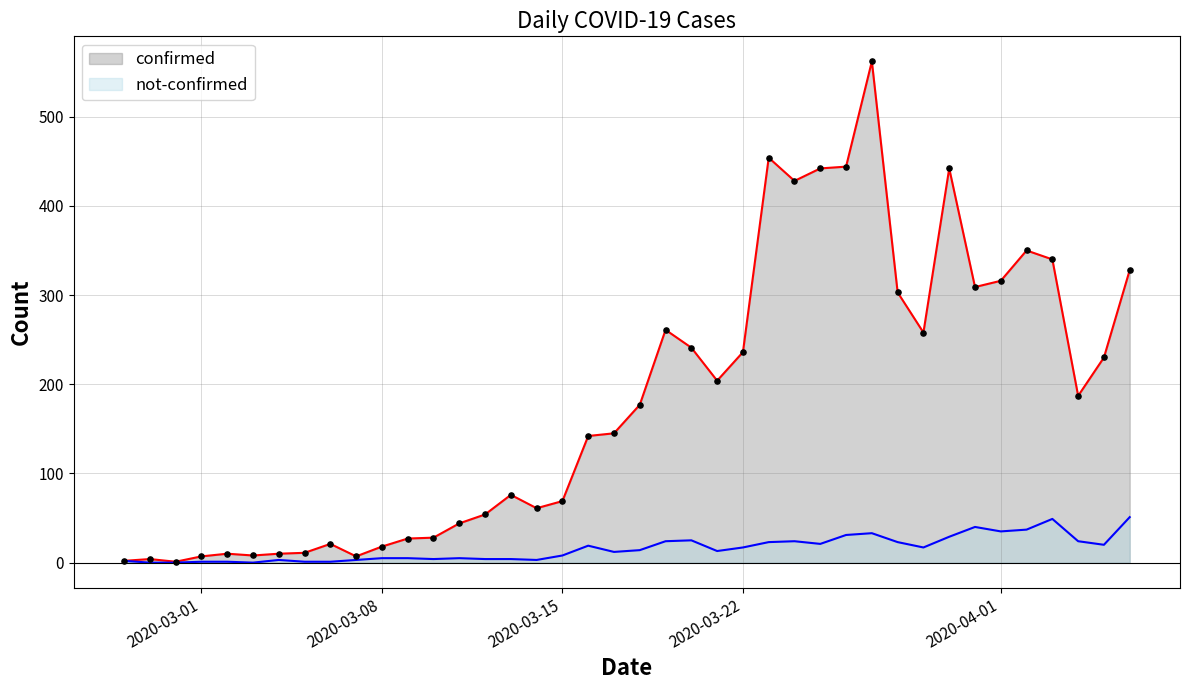

What is the total value across all series at 2020-03-10?

32